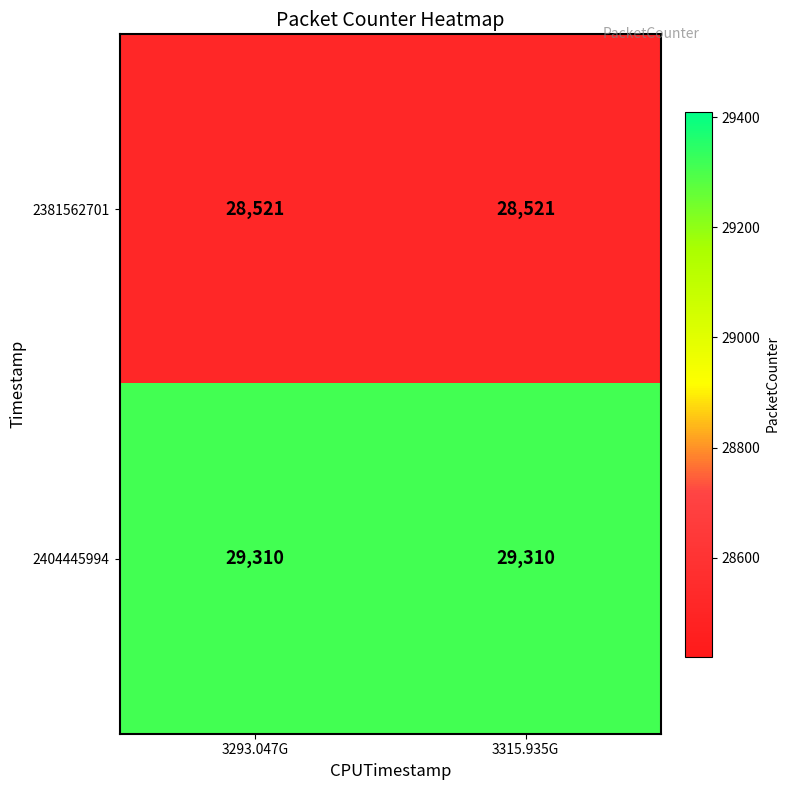

At how many categories does at least one series exceed 28986?

2